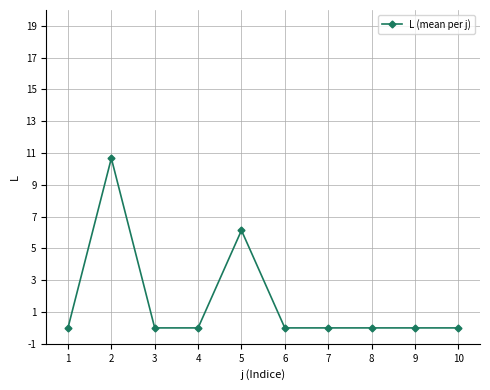

True or false: the data shows 0.0 at 8.

True